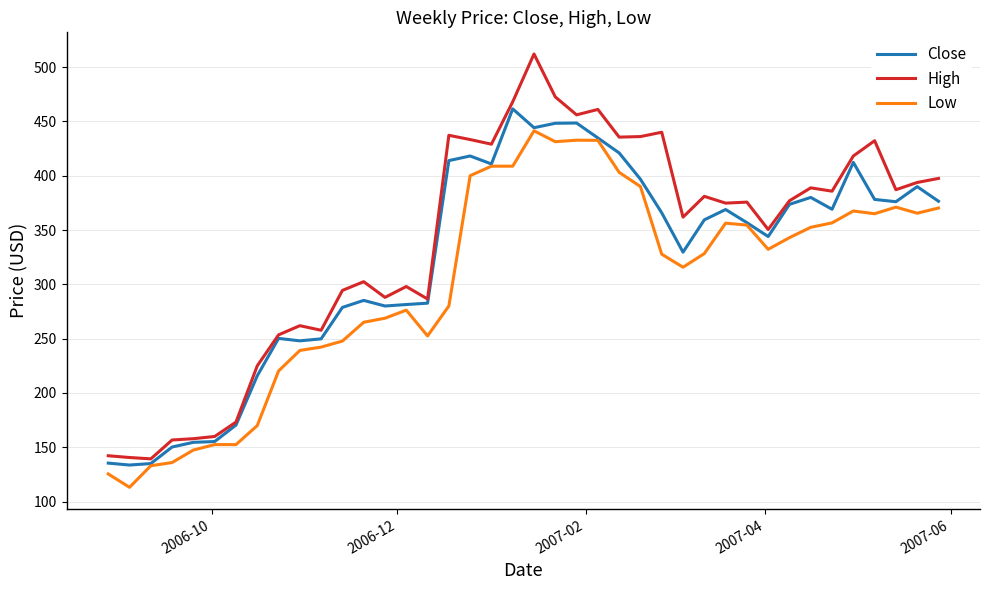

Does the chart display data point markers on the line(s)?

No